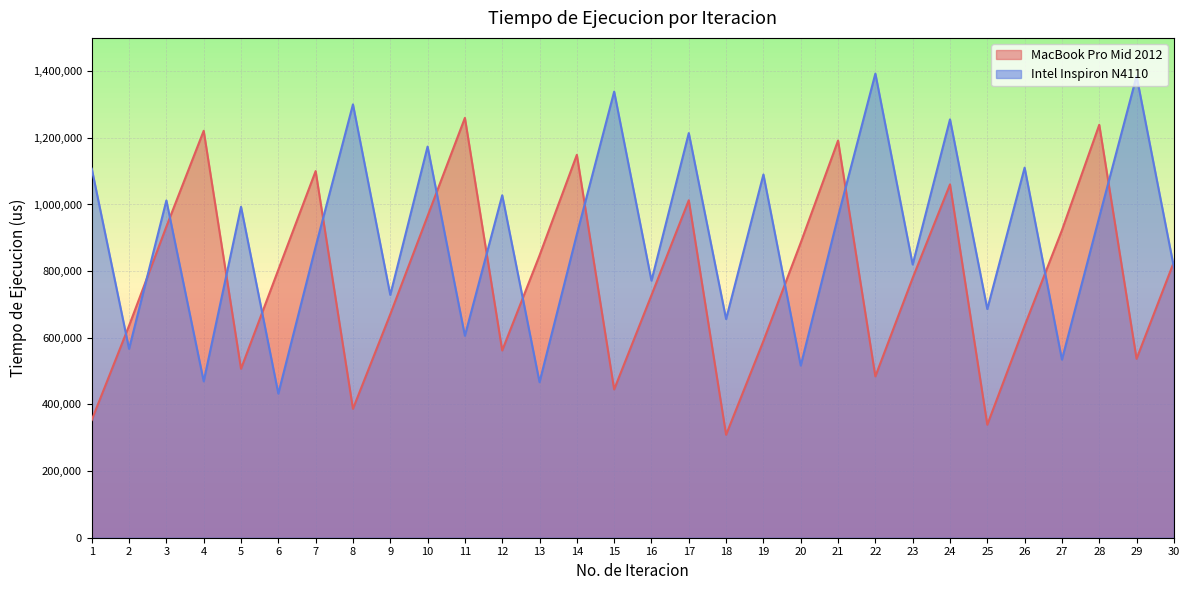

How many lines are shown in the chart?

2